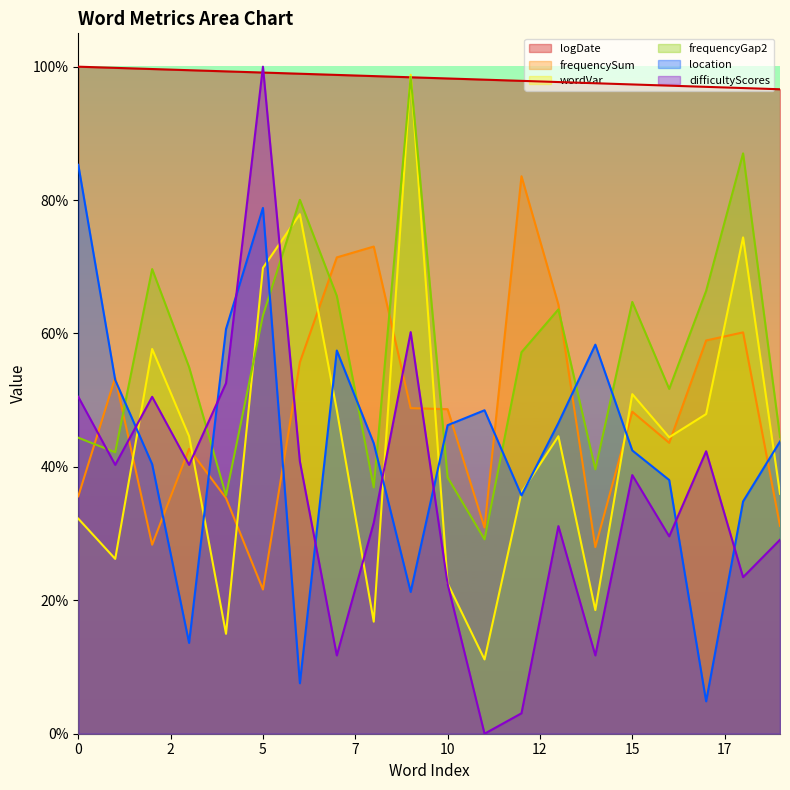

At which category is the sum across all series the highest?

5